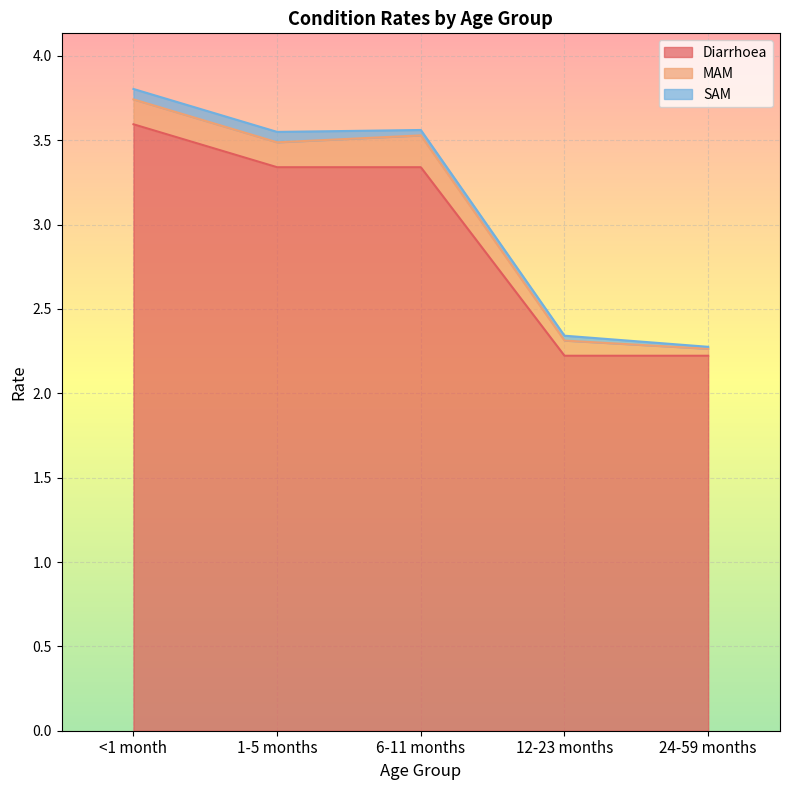

What is the highest value of the Diarrhoea series?

3.6